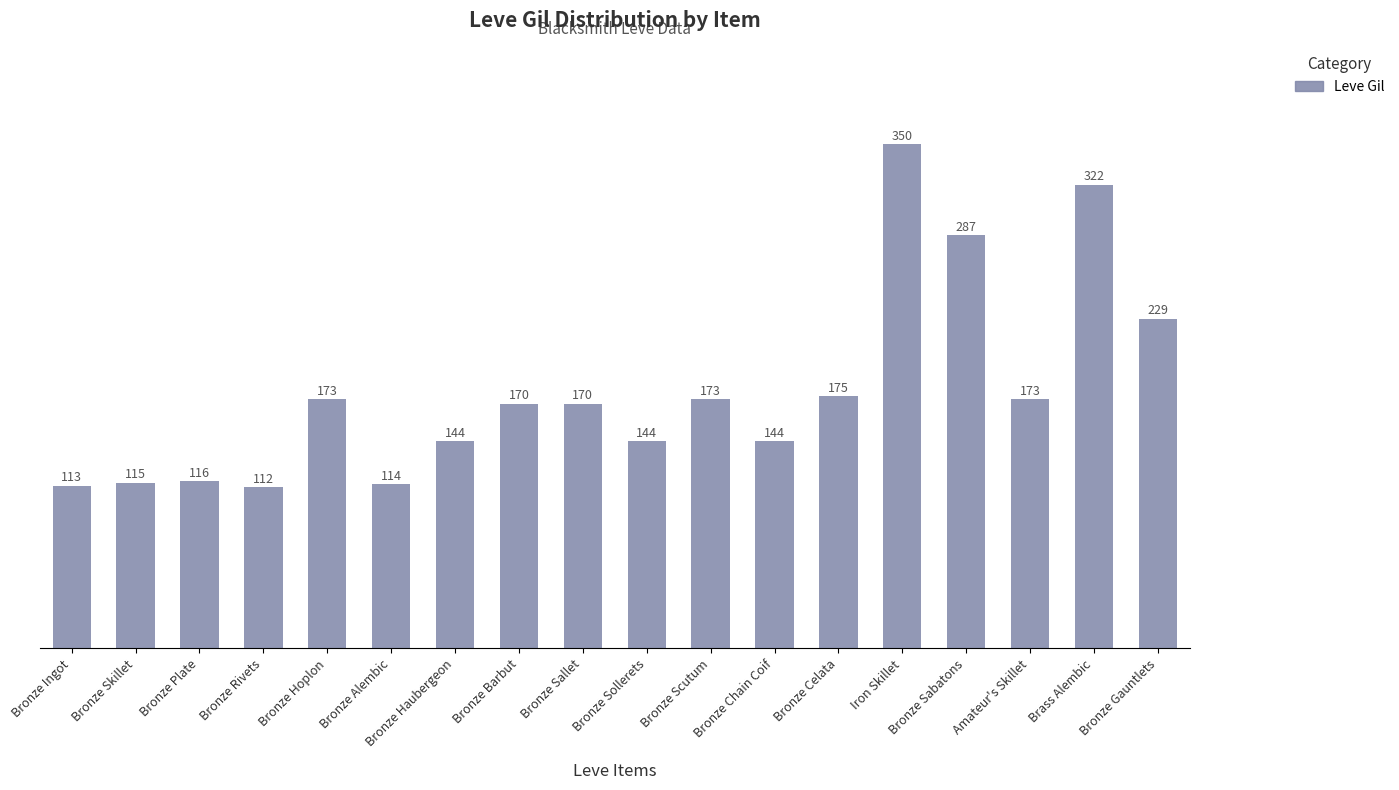

Are the bars horizontal?

No